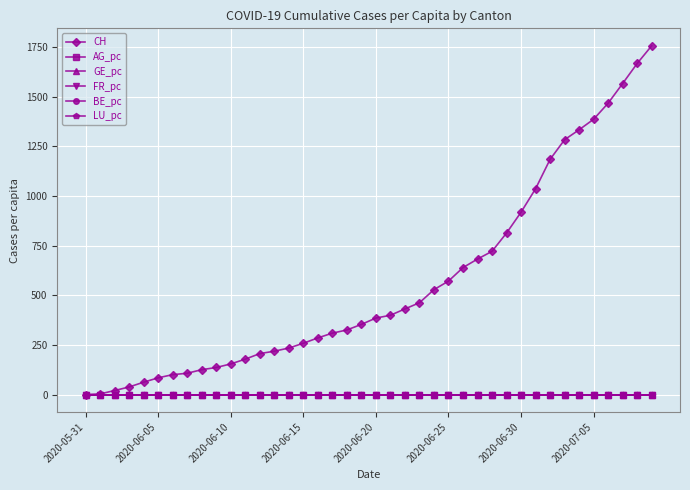

Which series has the largest total across all categories?

CH